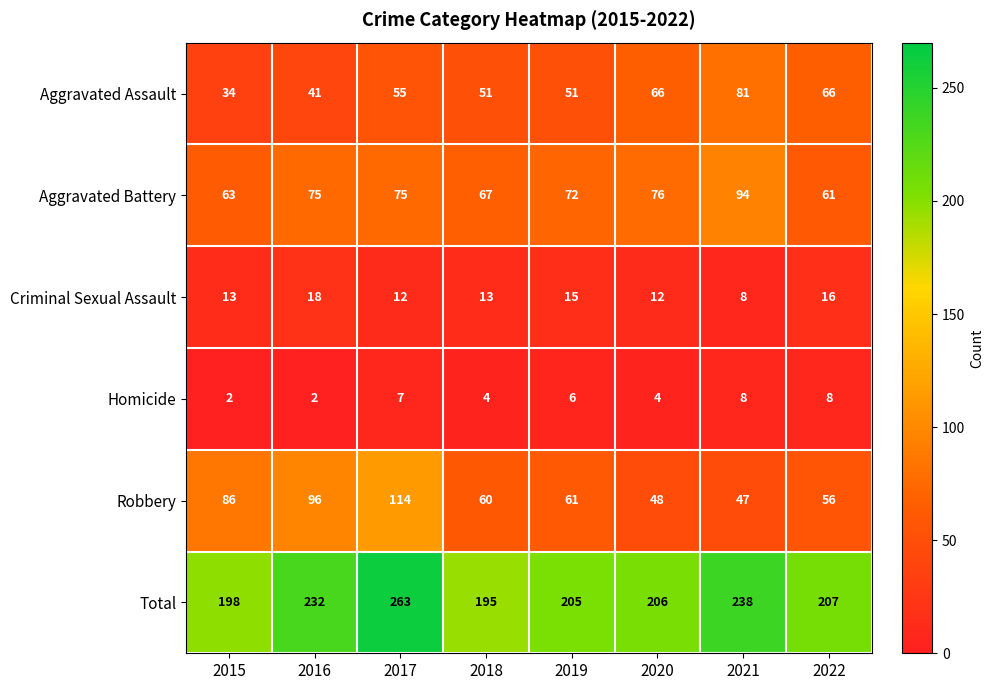

Between 2018 and 2021, which series saw the biggest shift?

Total